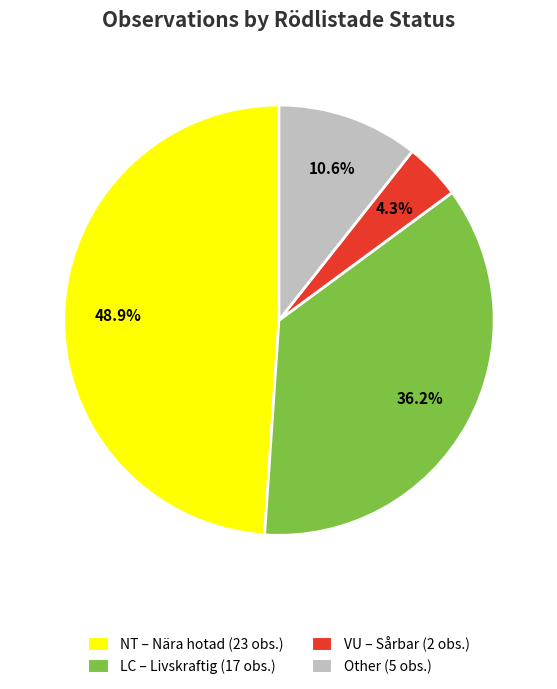

What percentage is the LC slice, to the nearest percent?

36%